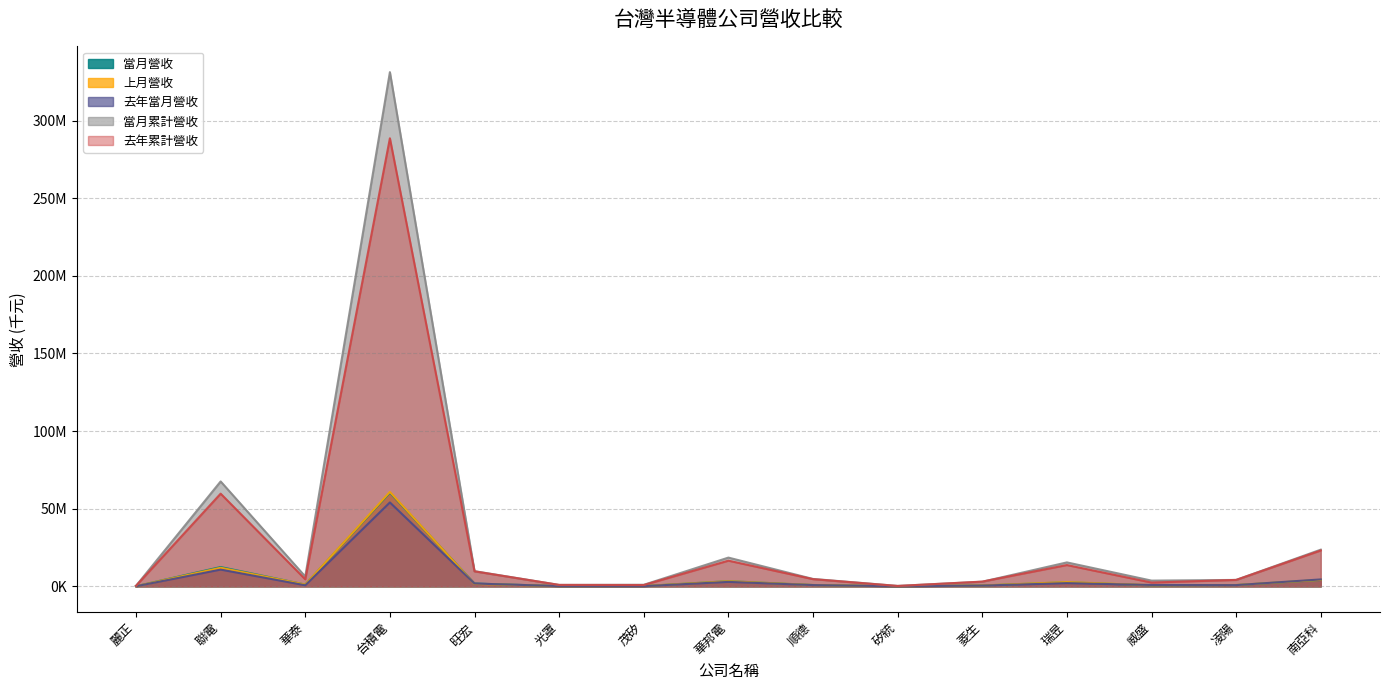

At which label does 當月累計營收 first exceed 4739434?

聯電